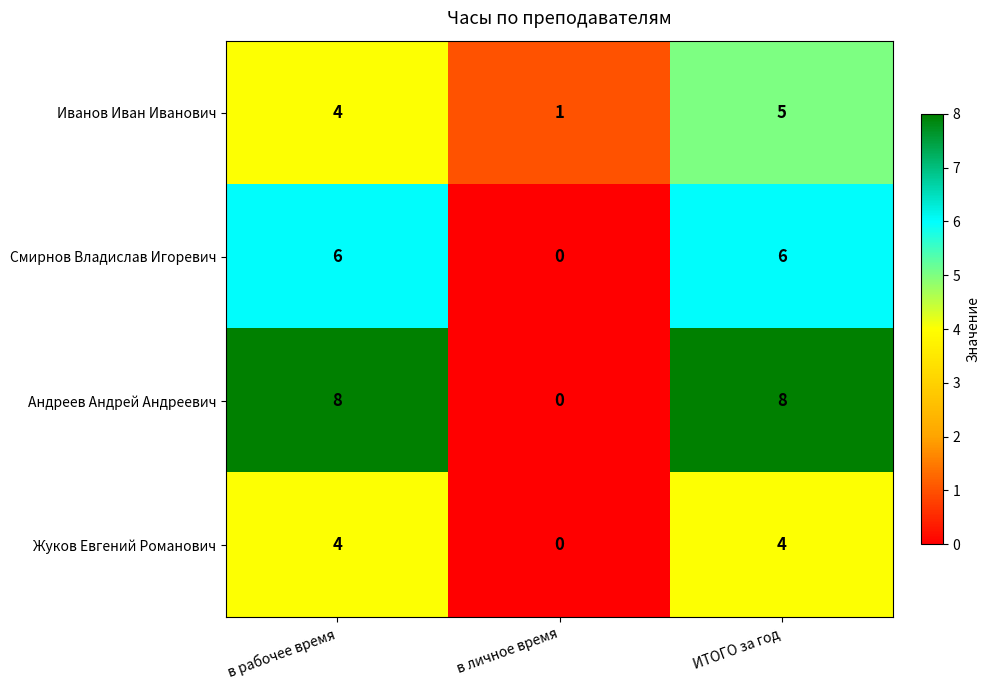

Reading right to left, transcribe all the data shown in this chart.

Иванов Иван Иванович: ИТОГО за год=5	в личное время=1	в рабочее время=4
Смирнов Владислав Игоревич: ИТОГО за год=6	в личное время=0	в рабочее время=6
Андреев Андрей Андреевич: ИТОГО за год=8	в личное время=0	в рабочее время=8
Жуков Евгений Романович: ИТОГО за год=4	в личное время=0	в рабочее время=4